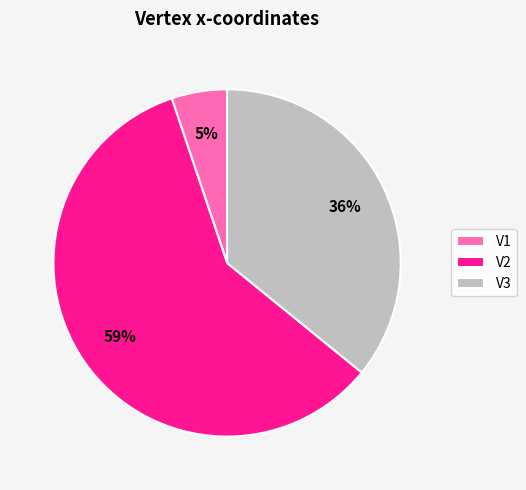

Which category accounts for the majority?

V2